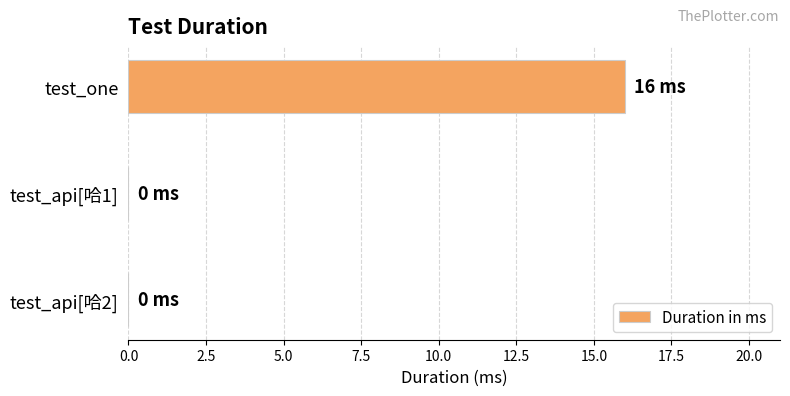

Count the number of data series in this chart.

1